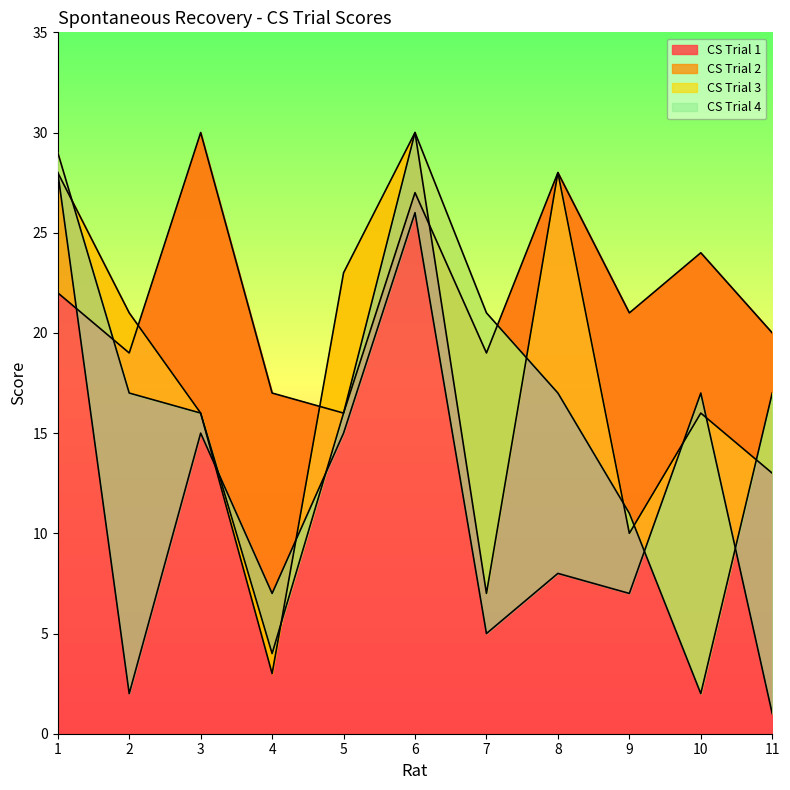

What is the value of the CS Trial 1 point at the 11th from the left?

20